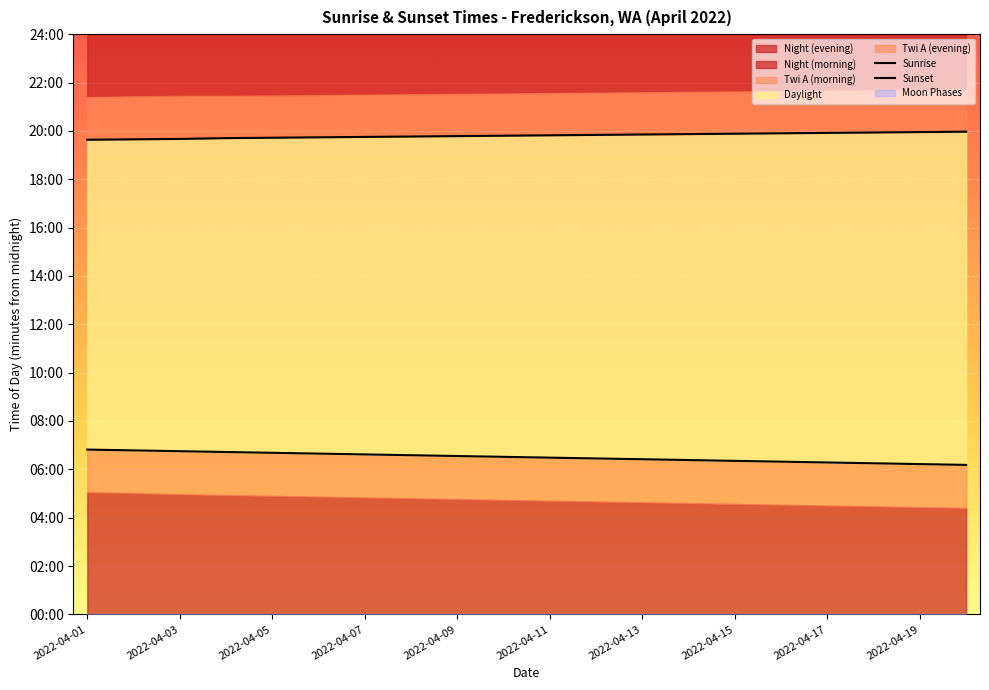

What is the sum of all Sunrise values?

7800